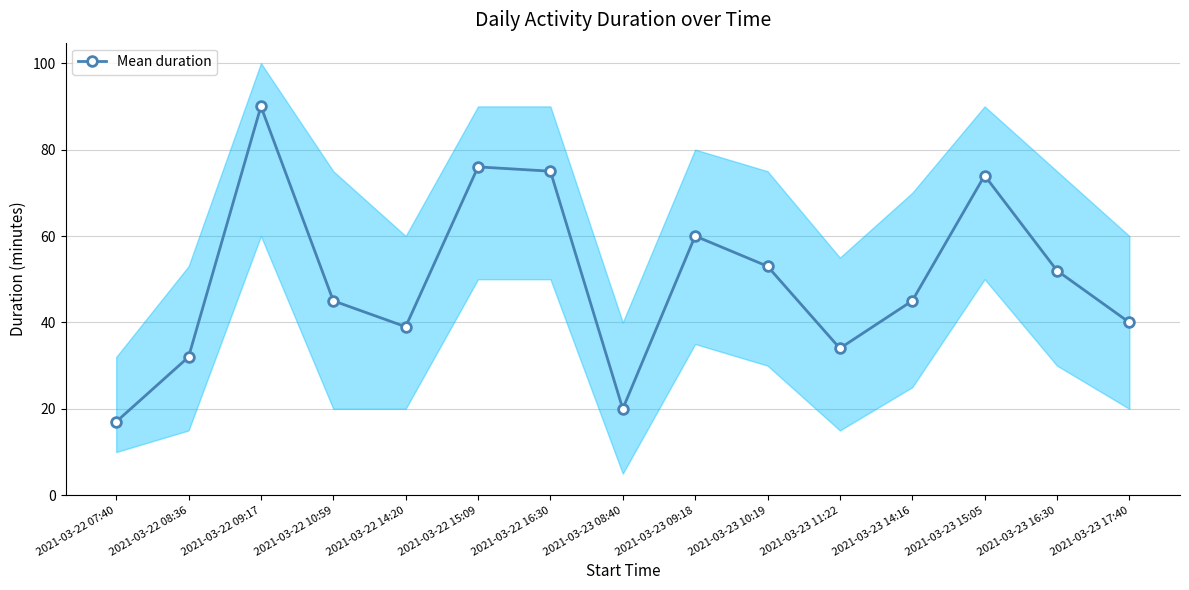

List the labels in order of value, smallest first.

2021-03-22 07:40, 2021-03-23 08:40, 2021-03-22 08:36, 2021-03-23 11:22, 2021-03-22 14:20, 2021-03-23 17:40, 2021-03-22 10:59, 2021-03-23 14:16, 2021-03-23 16:30, 2021-03-23 10:19, 2021-03-23 09:18, 2021-03-23 15:05, 2021-03-22 16:30, 2021-03-22 15:09, 2021-03-22 09:17